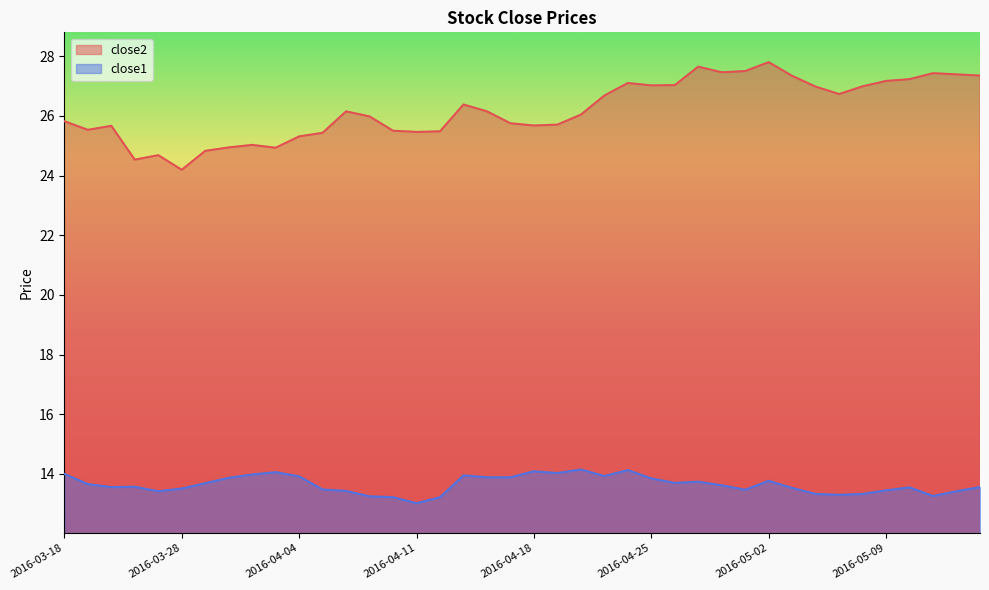

Rank the categories by close2 value from highest to lowest.

2016-05-02, 2016-04-27, 2016-04-29, 2016-04-28, 2016-05-11, 2016-05-12, 2016-05-13, 2016-05-03, 2016-05-10, 2016-05-09, 2016-04-22, 2016-04-26, 2016-04-25, 2016-05-06, 2016-05-04, 2016-05-05, 2016-04-21, 2016-04-13, 2016-04-06, 2016-04-14, 2016-04-20, 2016-04-07, 2016-03-18, 2016-04-15, 2016-04-19, 2016-04-18, 2016-03-22, 2016-03-21, 2016-04-08, 2016-04-12, 2016-04-11, 2016-04-05, 2016-04-04, 2016-03-31, 2016-03-30, 2016-04-01, 2016-03-29, 2016-03-24, 2016-03-23, 2016-03-28